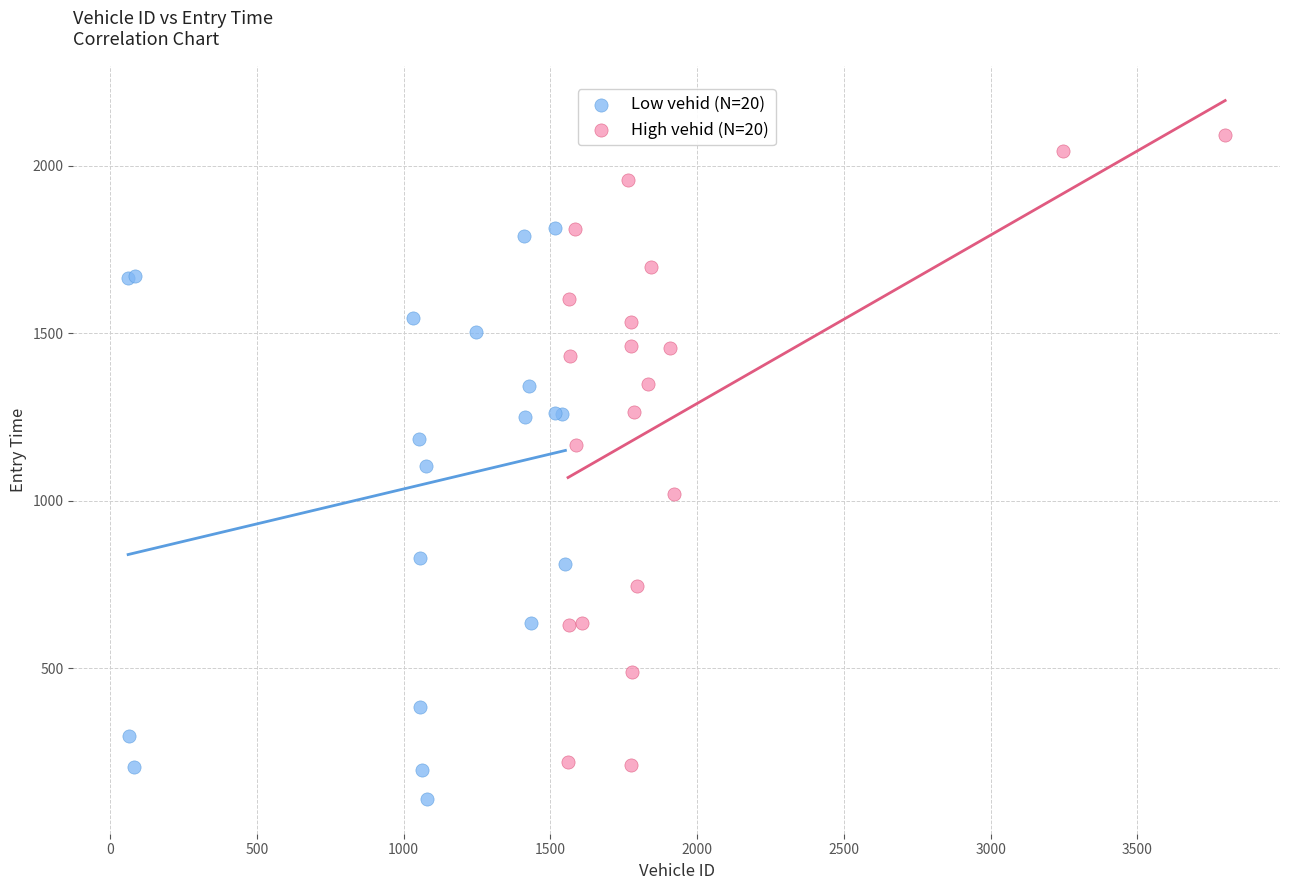

Which series contains the highest Y value?

High vehid (N=20)